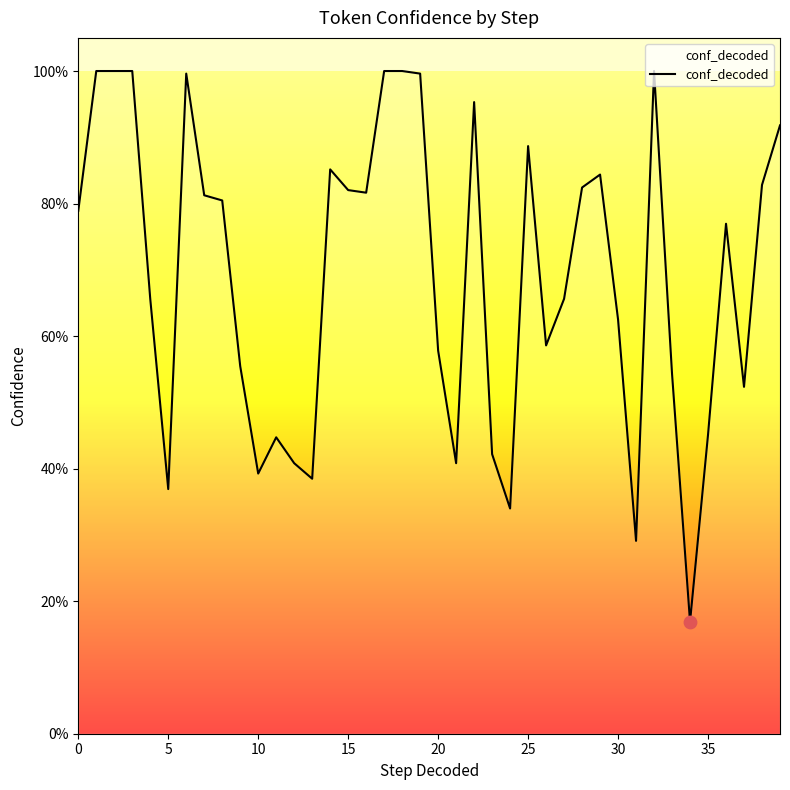

Is this an area chart (filled region under the line)?

Yes